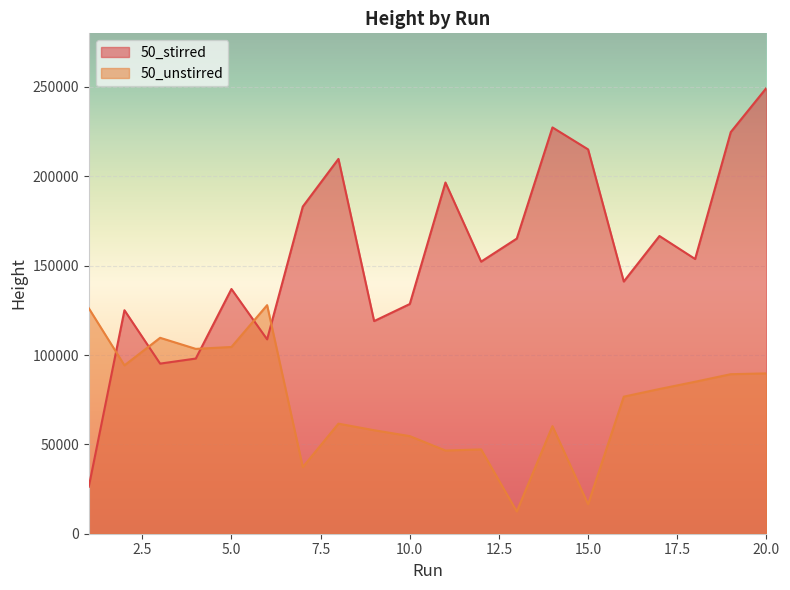

At which category does 50_stirred reach its first local valley?

3